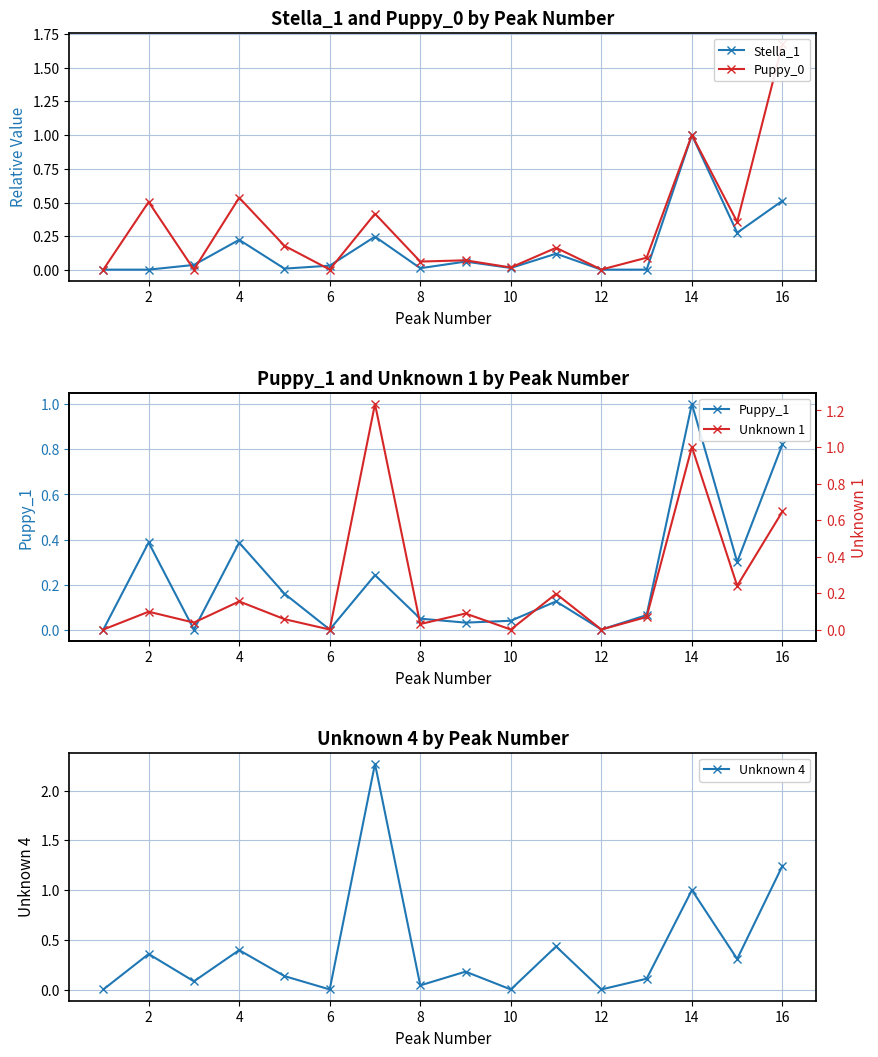

Does the chart have visible grid lines?

Yes